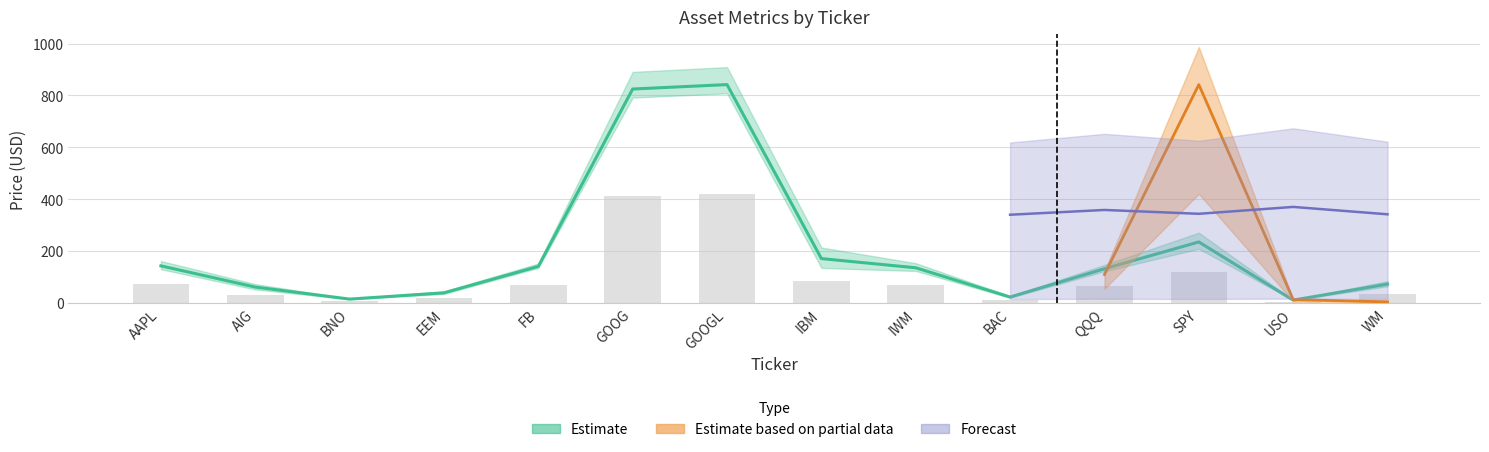

How many values in the Price series exceed 135?

7